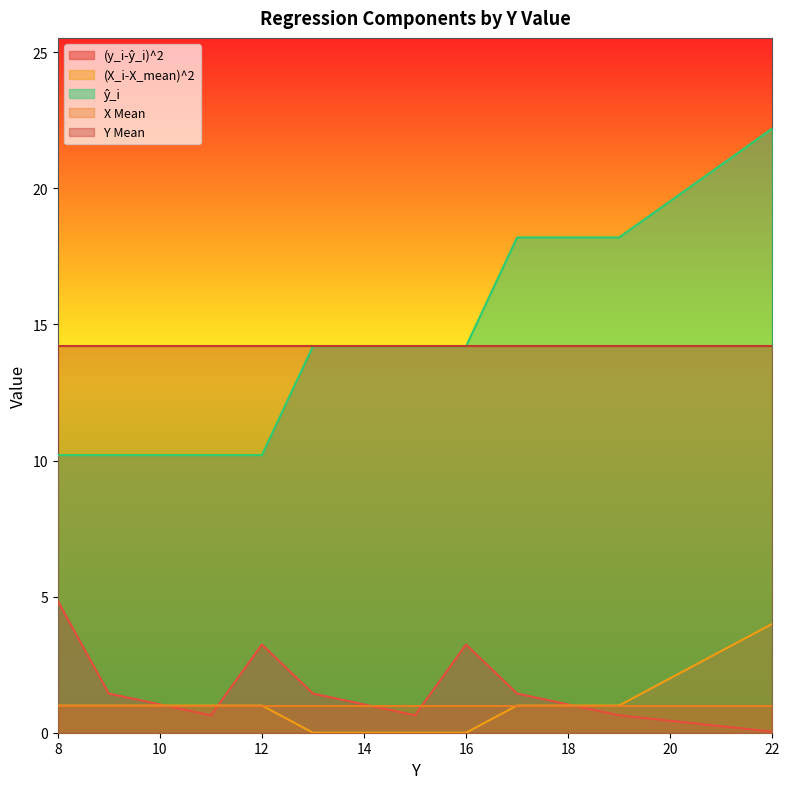

How many times do (X_i-X_mean)^2 and (y_i-ŷ_i)^2 cross each other?

3